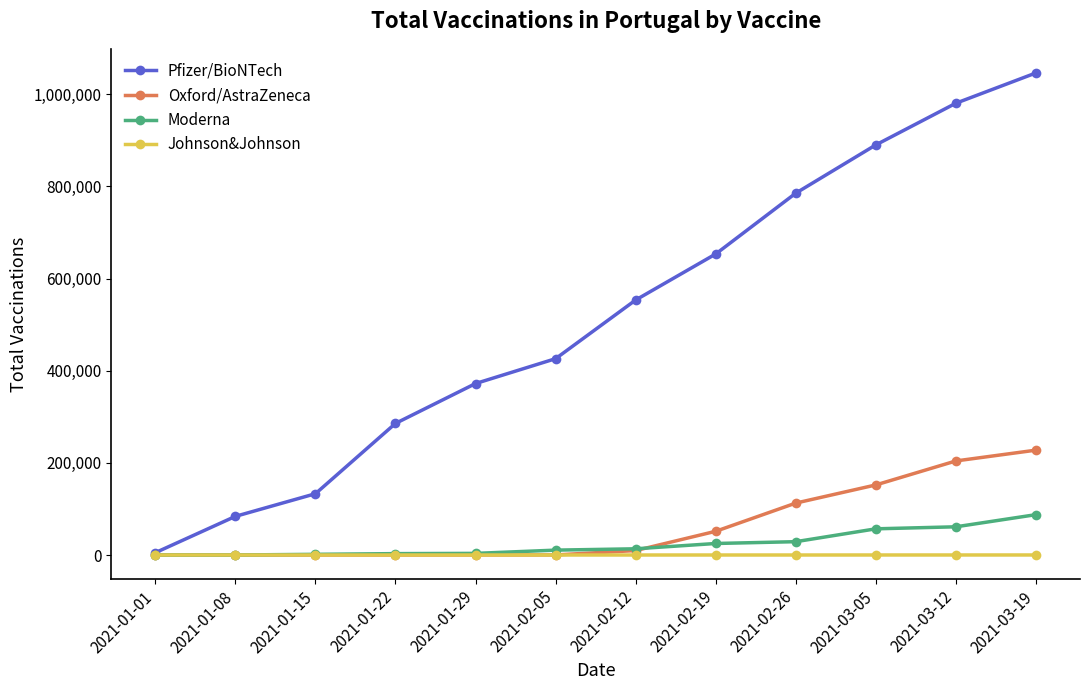

List the series in order of their peak value, lowest first.

Johnson&Johnson, Moderna, Oxford/AstraZeneca, Pfizer/BioNTech